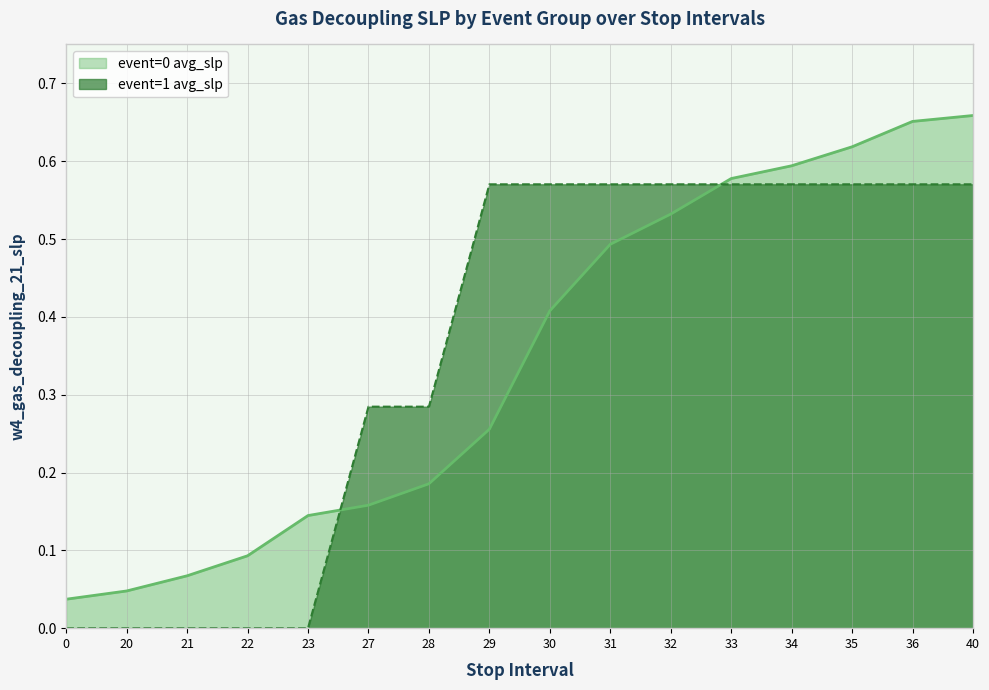

How many intersections are there between event=1 avg_slp and event=0 avg_slp?

2